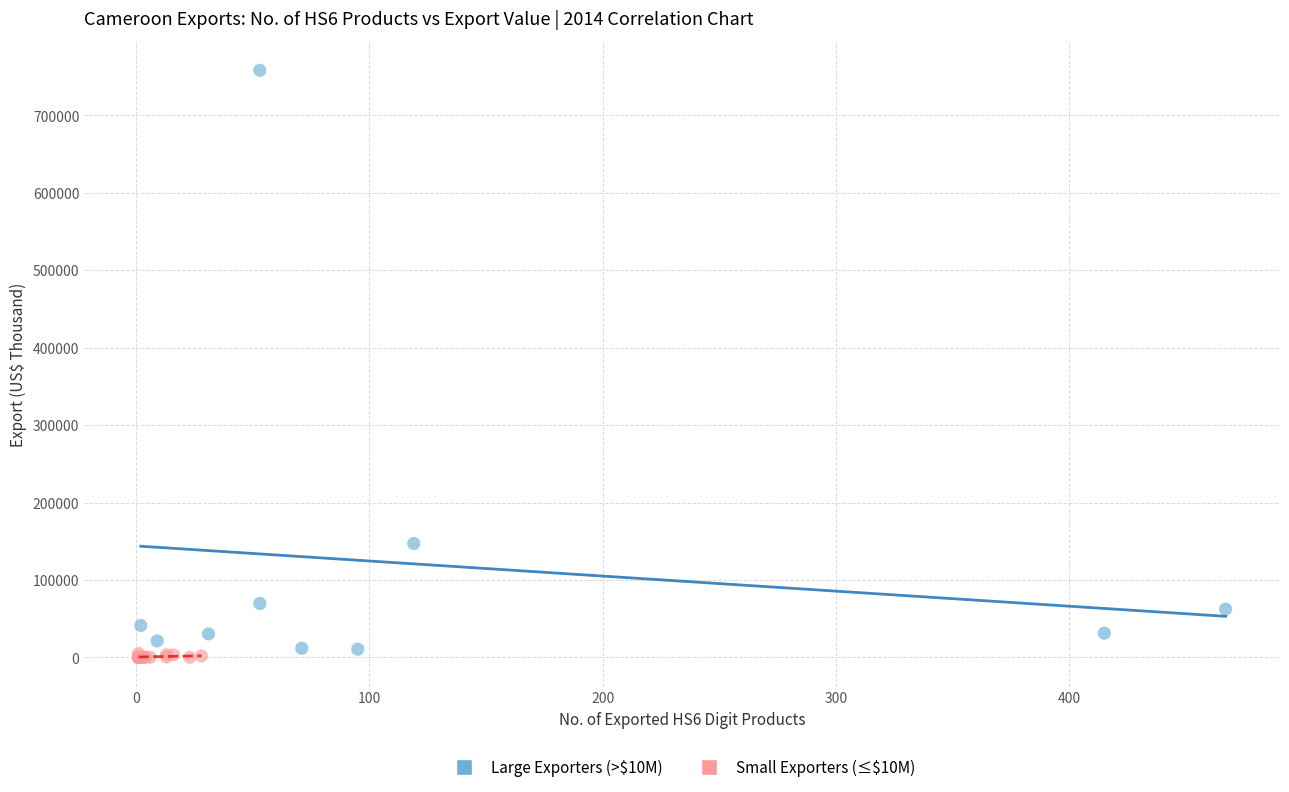

Which series contains the highest Y value?

Large Exporters (>$10M)